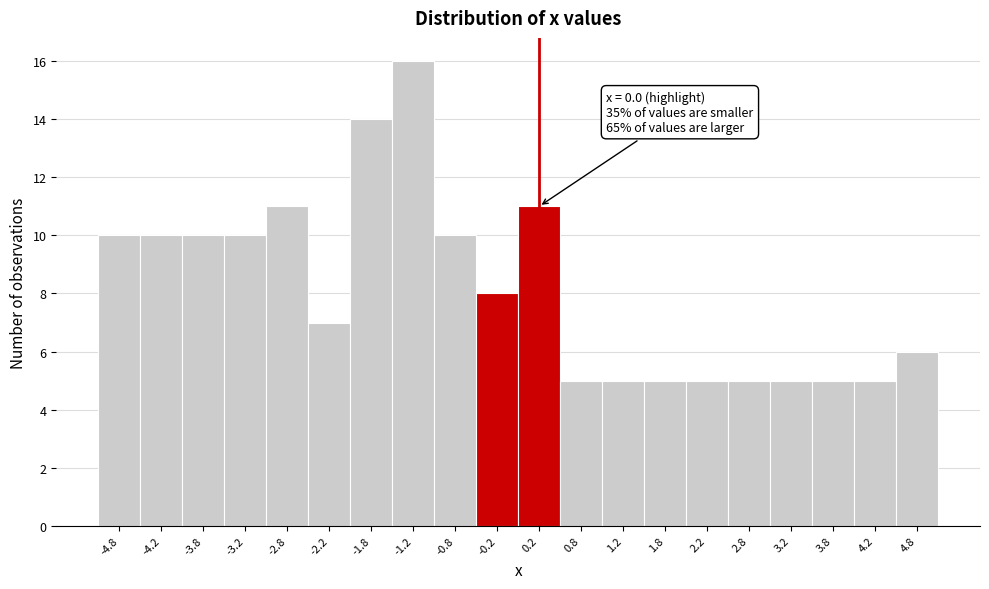

Over which range of the x-axis is the bar tallest?

-1.5 to -1.0